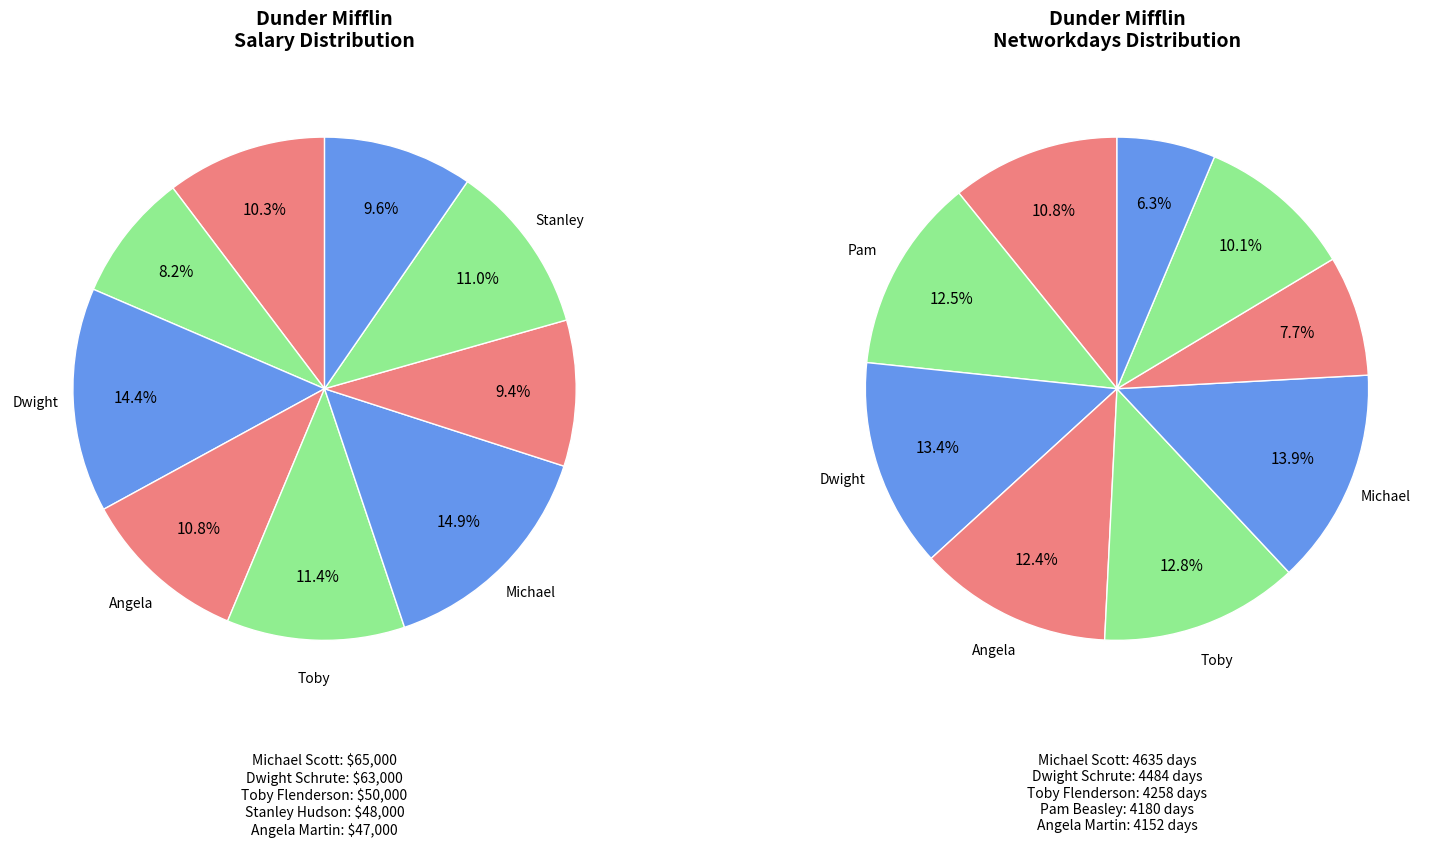

What percentage do Pam Beasley and Stanley Hudson together represent?

19.2%